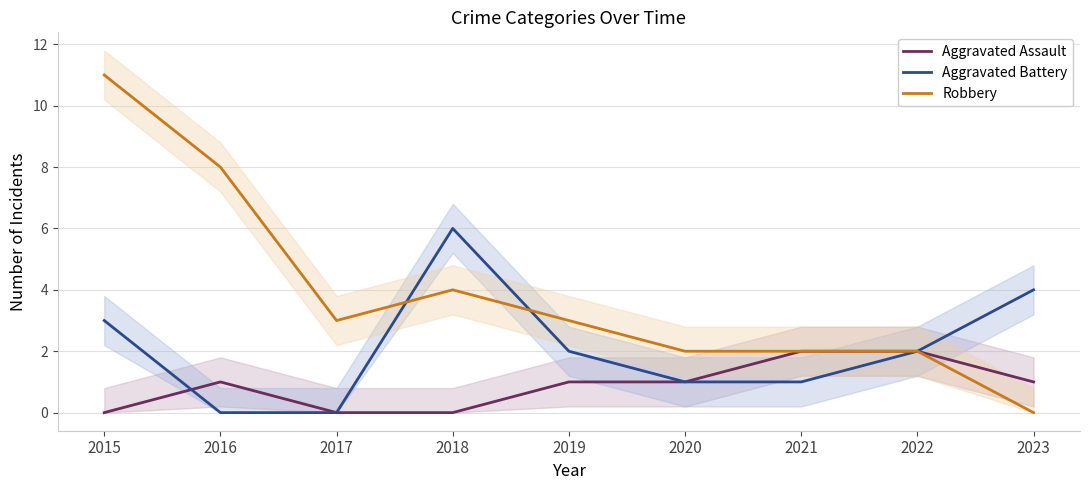

What is the value of the Aggravated Assault point at the 9th from the left?

1